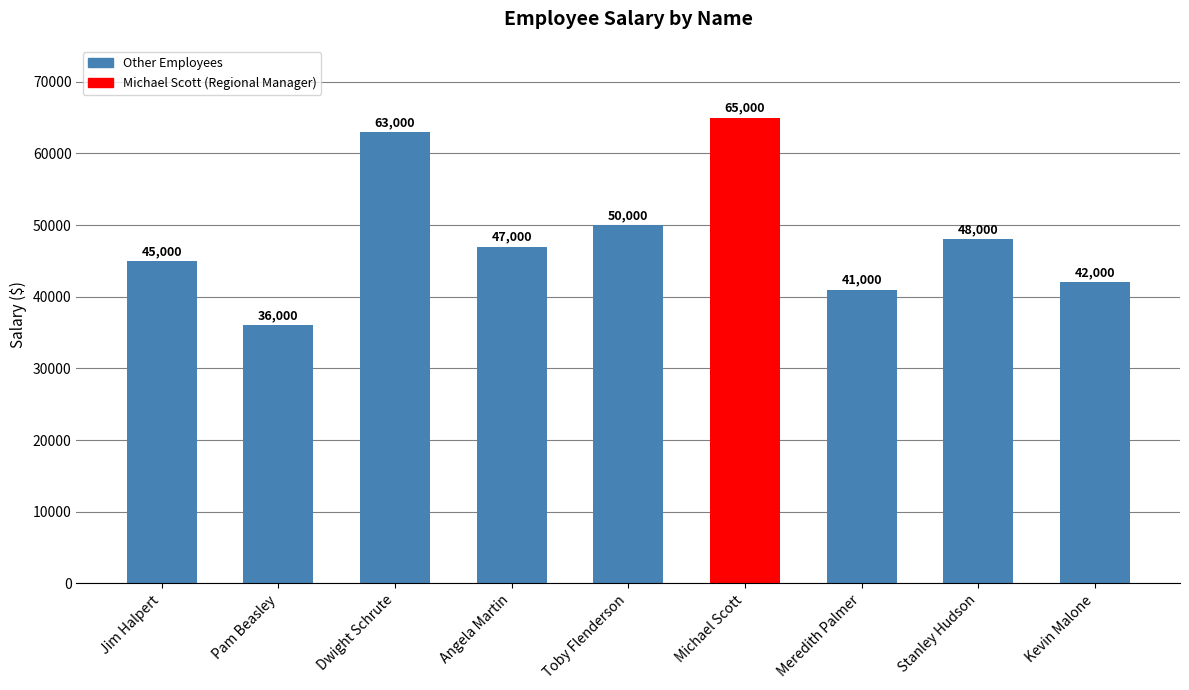

Between Jim Halpert and Toby Flenderson, which is larger?

Toby Flenderson